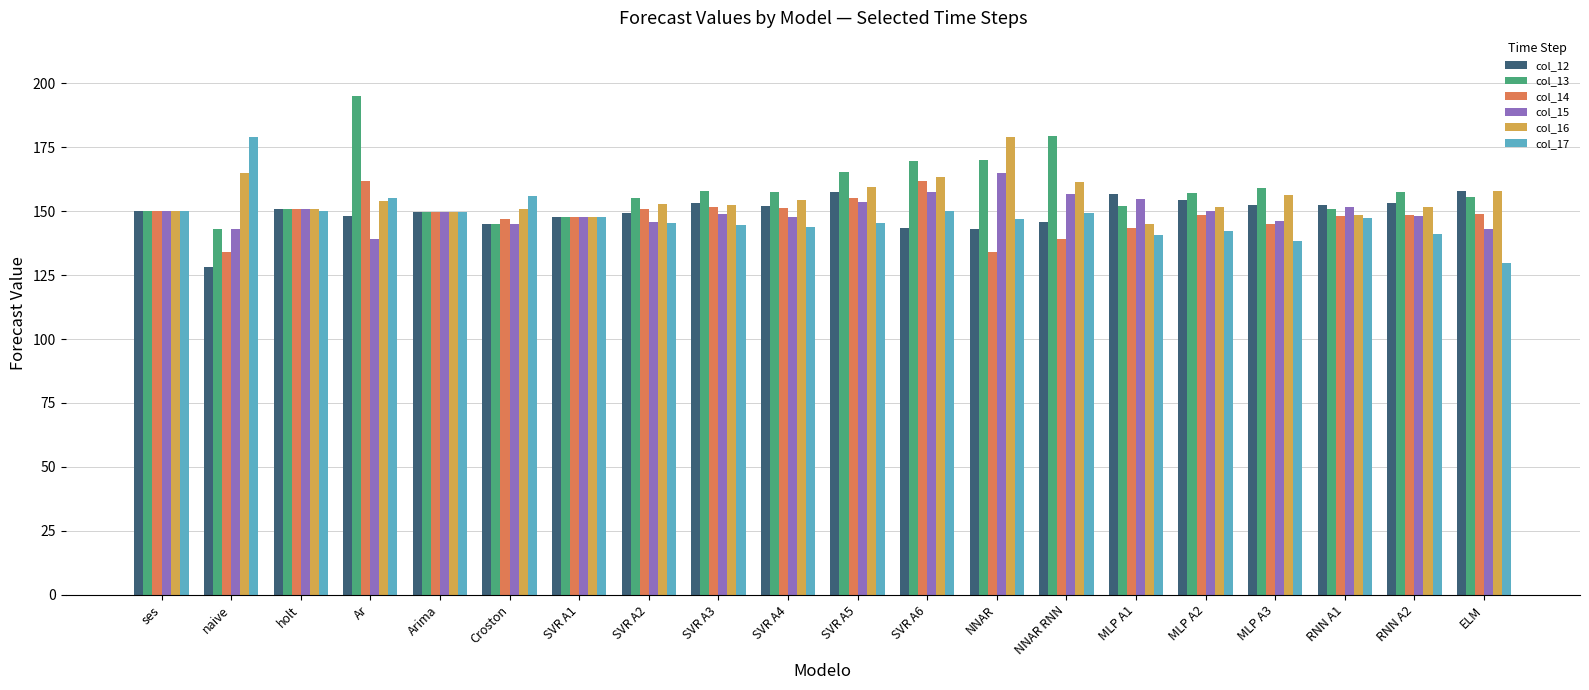

What is the sum of the col_16 values at NNAR RNN and ELM?

319.4